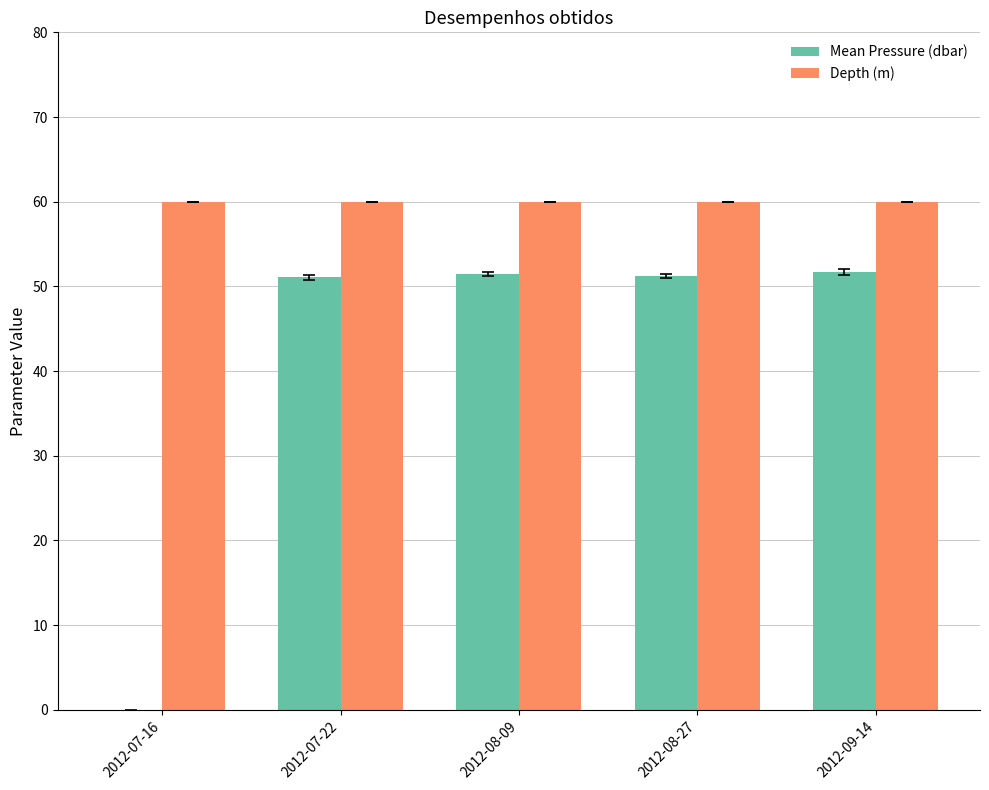

Which series has the largest total across all categories?

Depth (m)